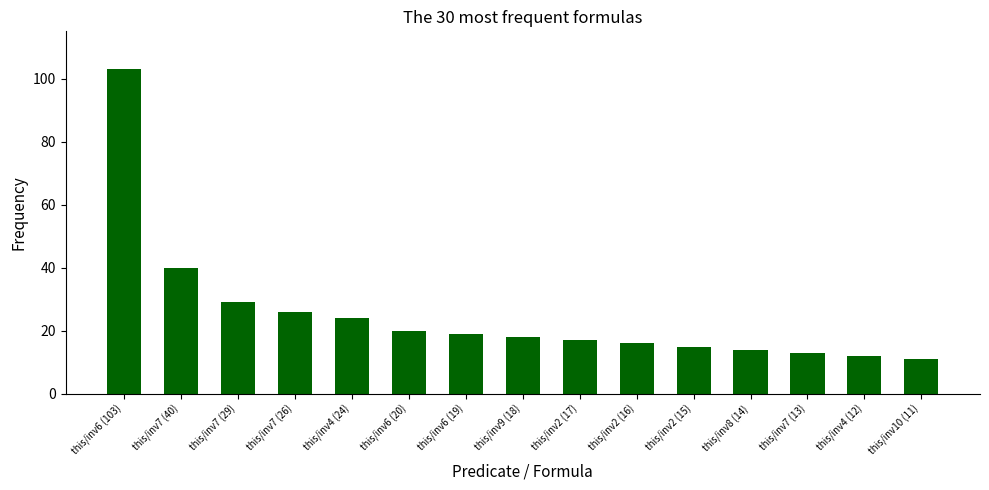

Rank the categories by value from lowest to highest.

this/inv10 (11), this/inv4 (12), this/inv7 (13), this/inv8 (14), this/inv2 (15), this/inv2 (16), this/inv2 (17), this/inv9 (18), this/inv6 (19), this/inv6 (20), this/inv4 (24), this/inv7 (26), this/inv7 (29), this/inv7 (40), this/inv6 (103)